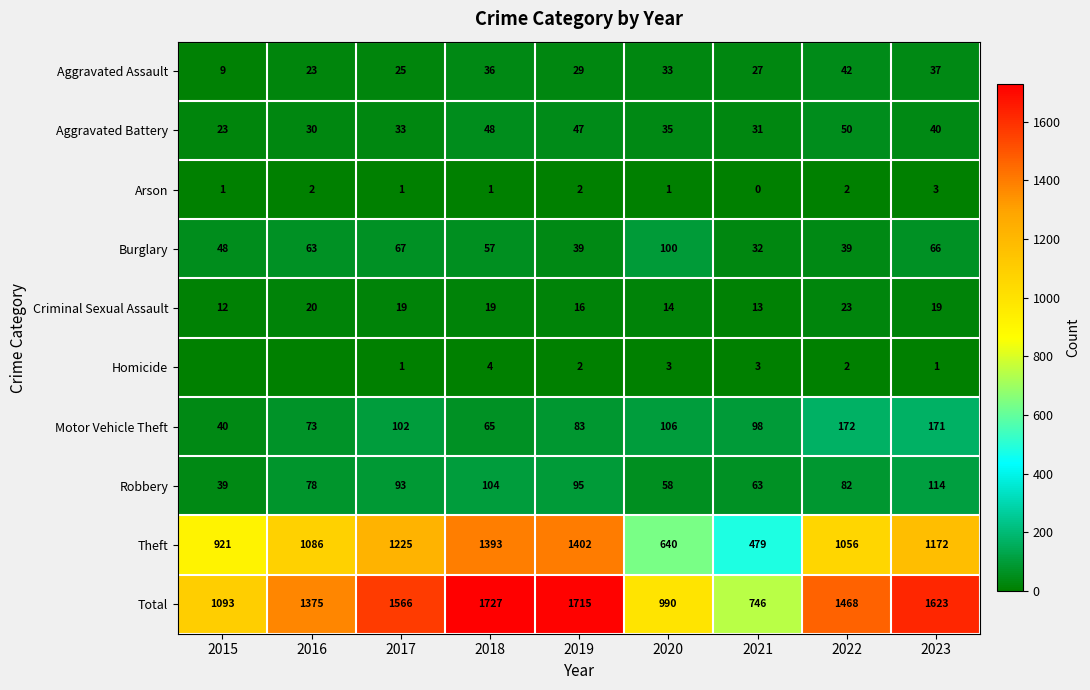

At which label does Total first exceed 1468?

2017